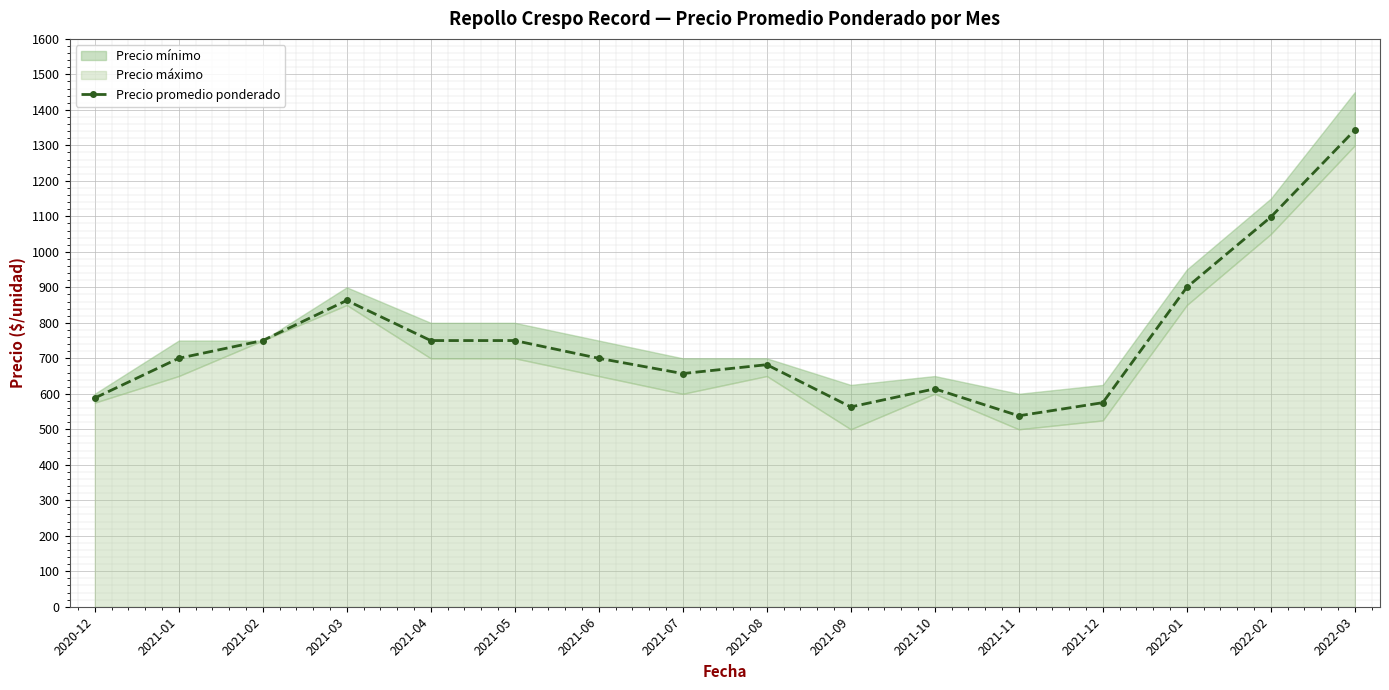

Reading left to right, list all the values displayed in this chart.

588	700	750	863	750	750	700	657	682	563	614	538	575	900	1098	1343